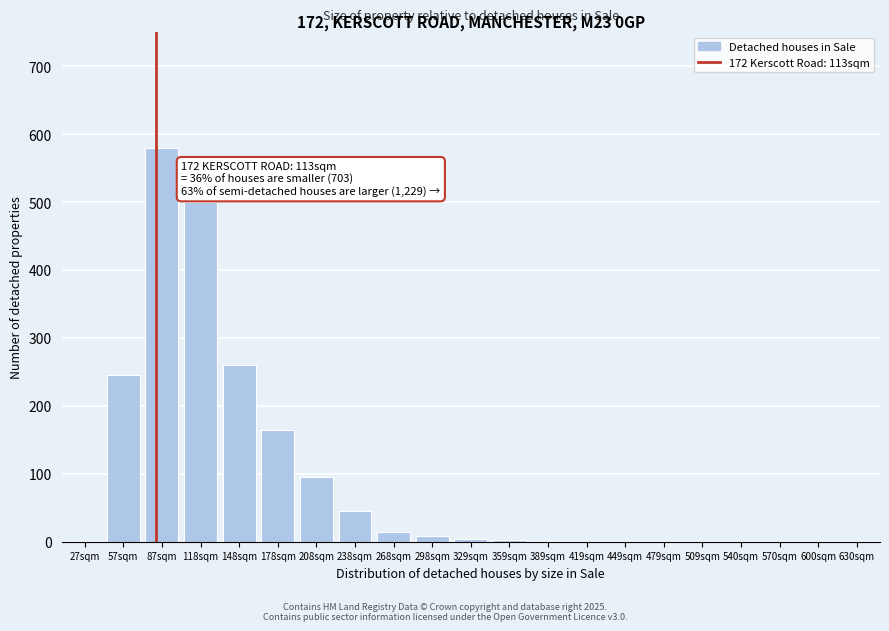

True or false: the data shows 2 at 359sqm.

True